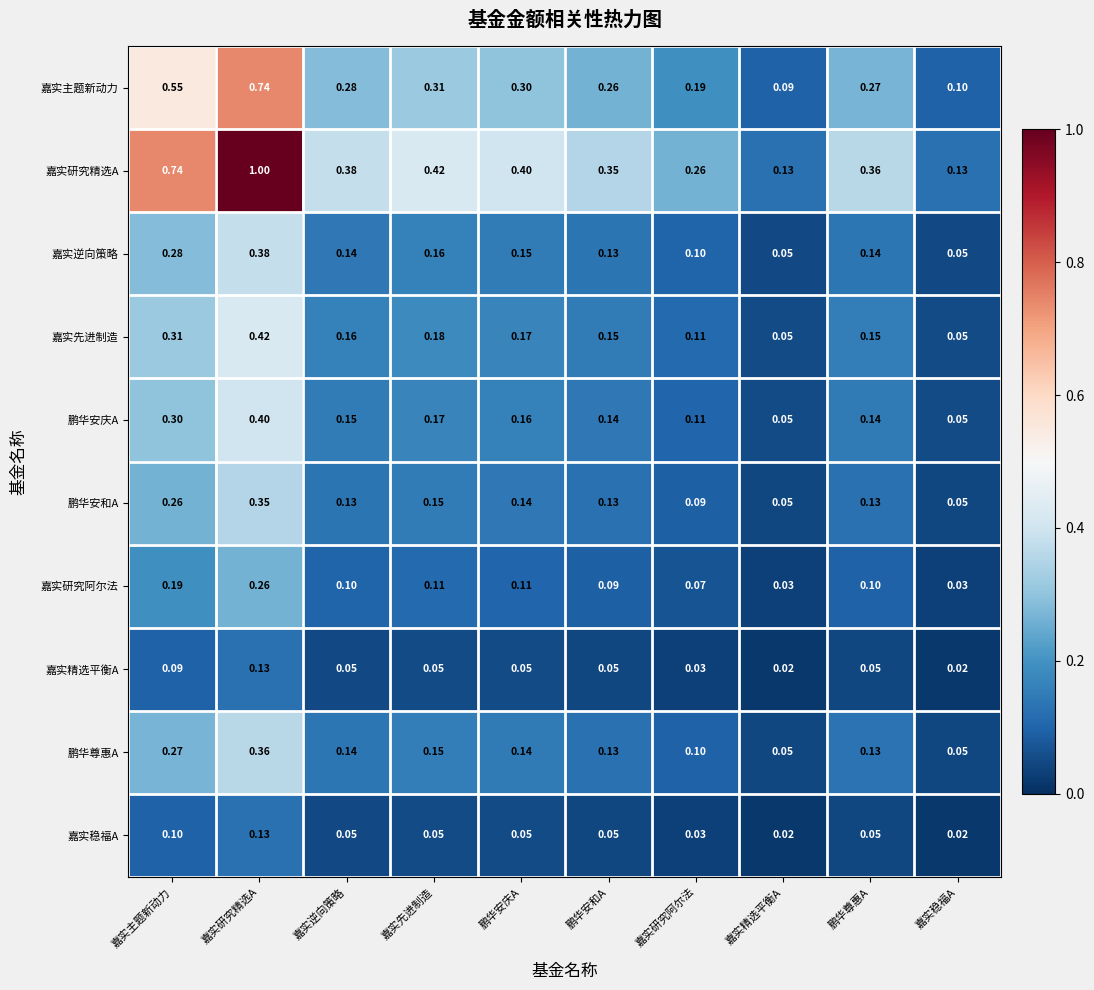

Is the value of 嘉实研究精选A at 嘉实先进制造 greater than the value of 鹏华尊惠A at 嘉实主题新动力?

Yes